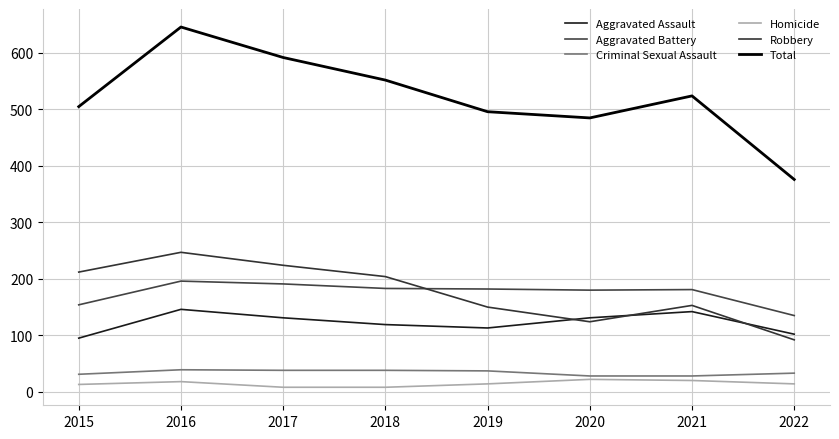

How many lines are shown in the chart?

6